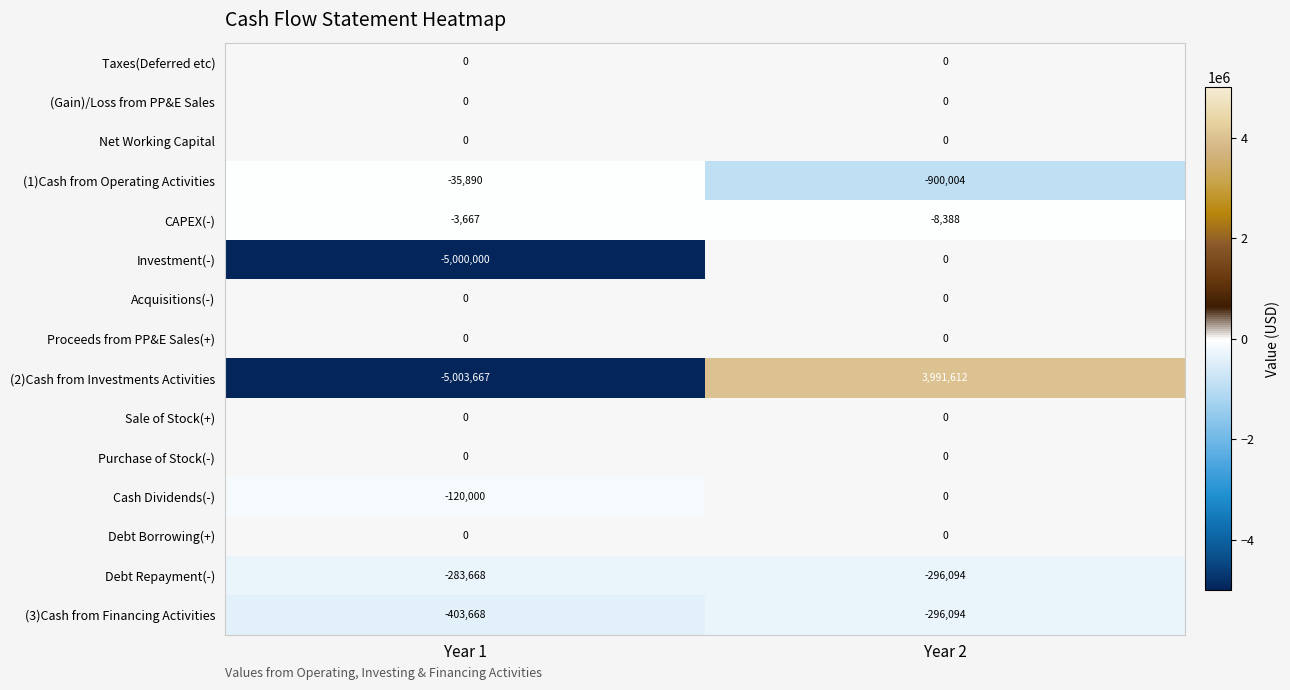

The (2)Cash from Investments Activities series shows 6719858 at Year 2. True or false?

False